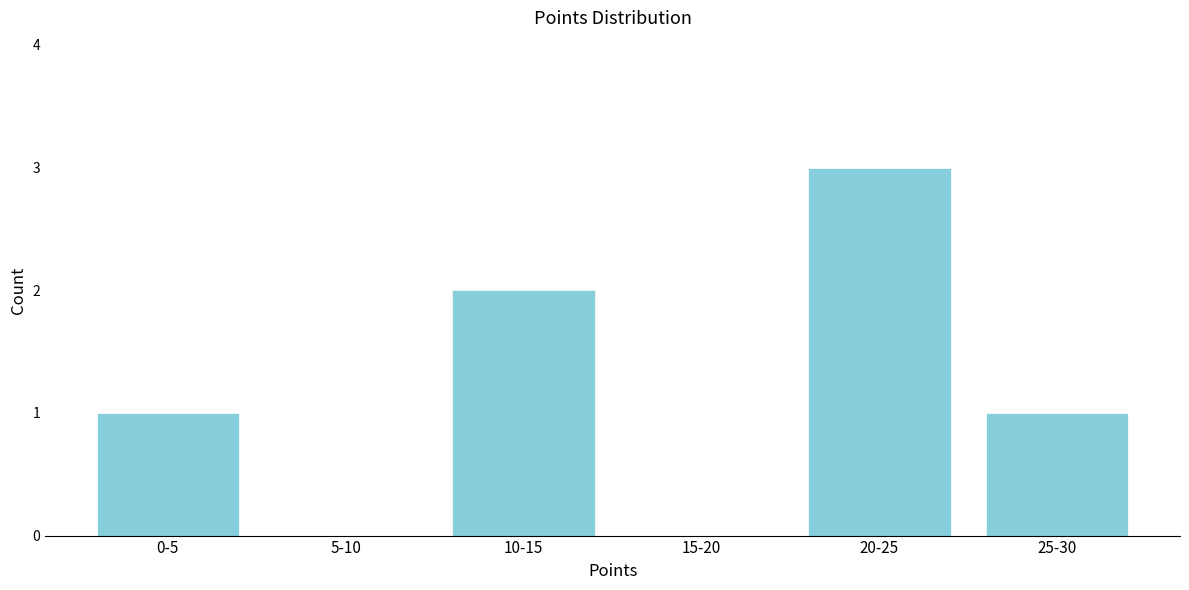

Reading left to right, list all the values displayed in this chart.

0-5=1	5-10=0	10-15=2	15-20=0	20-25=3	25-30=1